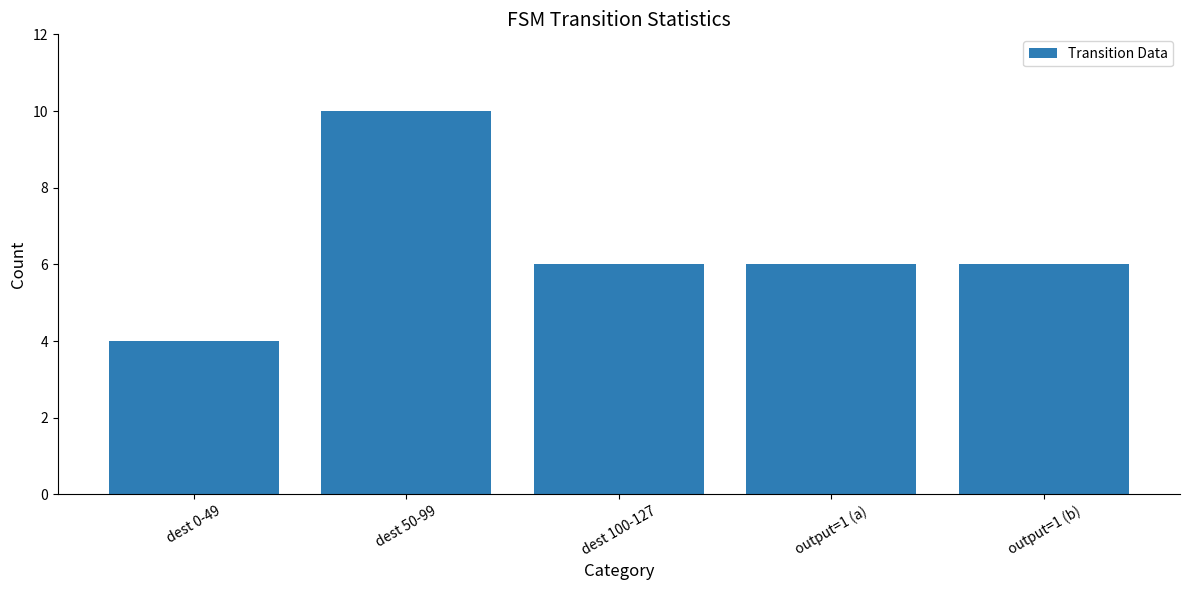

What position from the left is dest 0-49?

1